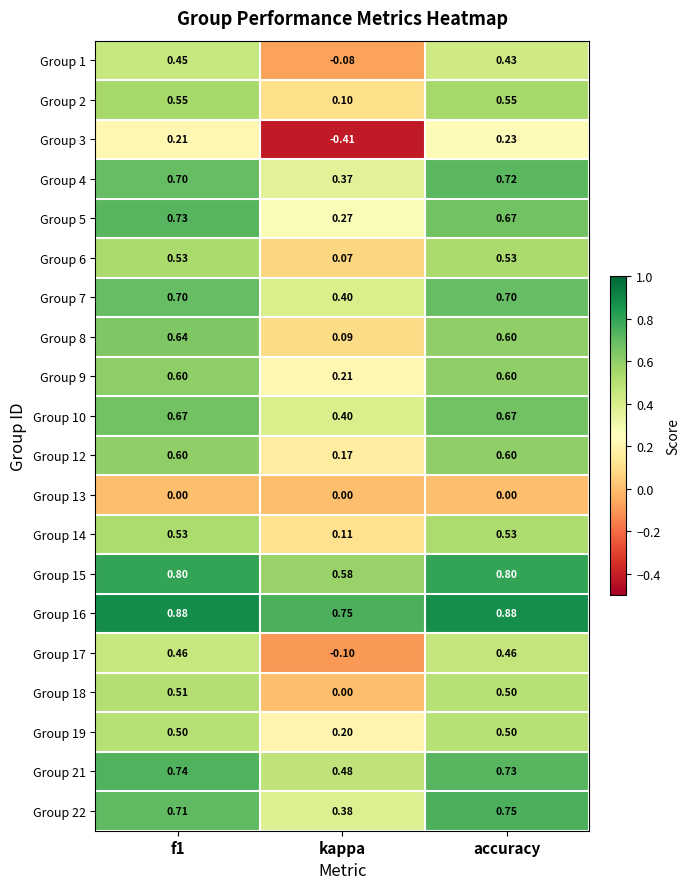

At which label does Group 14 reach its minimum?

kappa